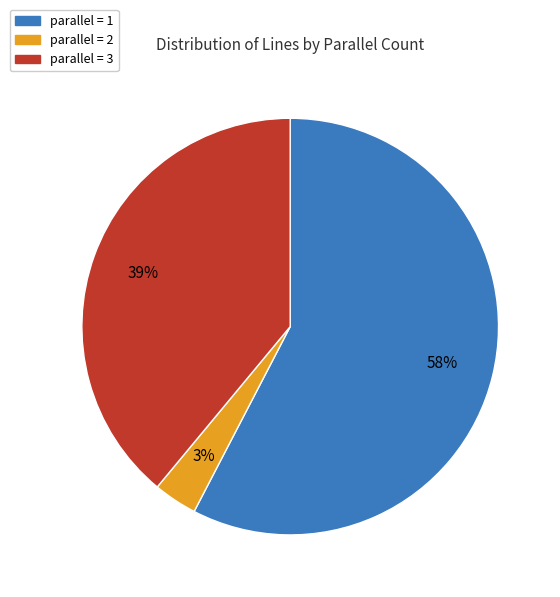

Between parallel = 3 and parallel = 2, which is larger?

parallel = 3